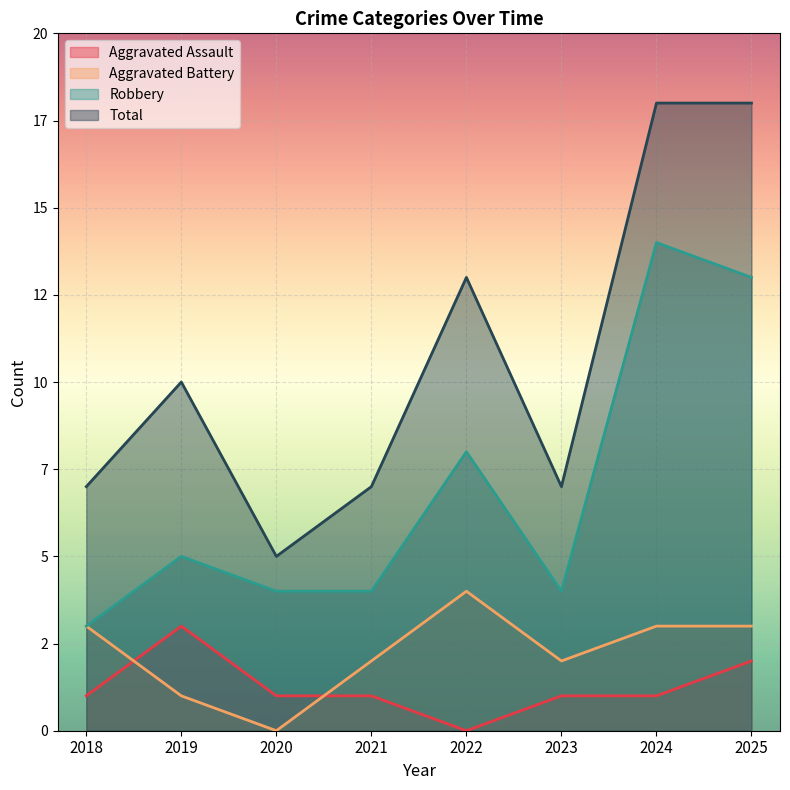

What is the difference between the Aggravated Assault values at 2019 and 2022?

3